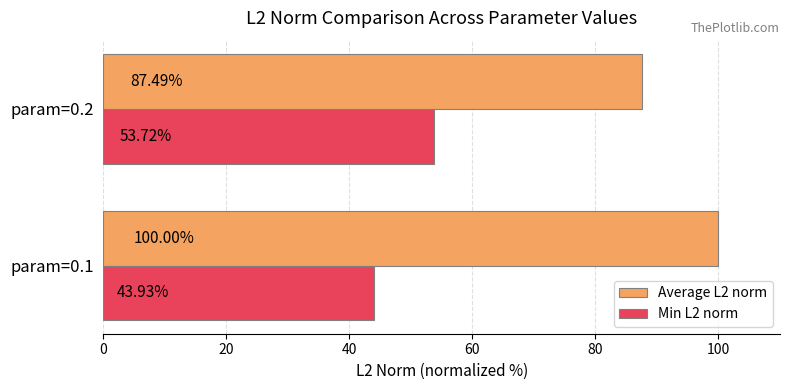

Is the value of Min L2 norm at param=0.1 greater than the value of Average L2 norm at param=0.1?

No